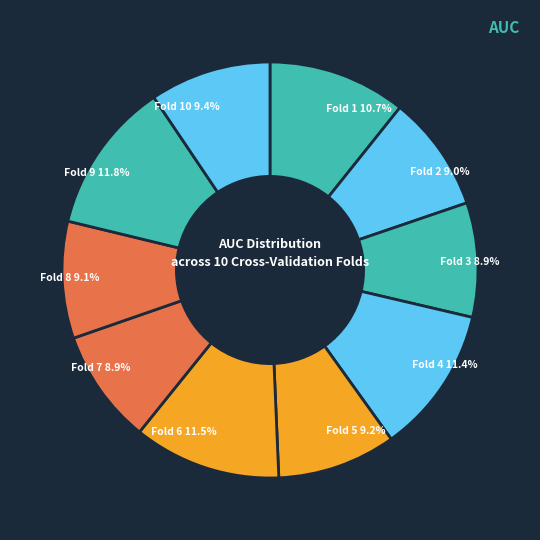

How many segments does this pie chart have?

10